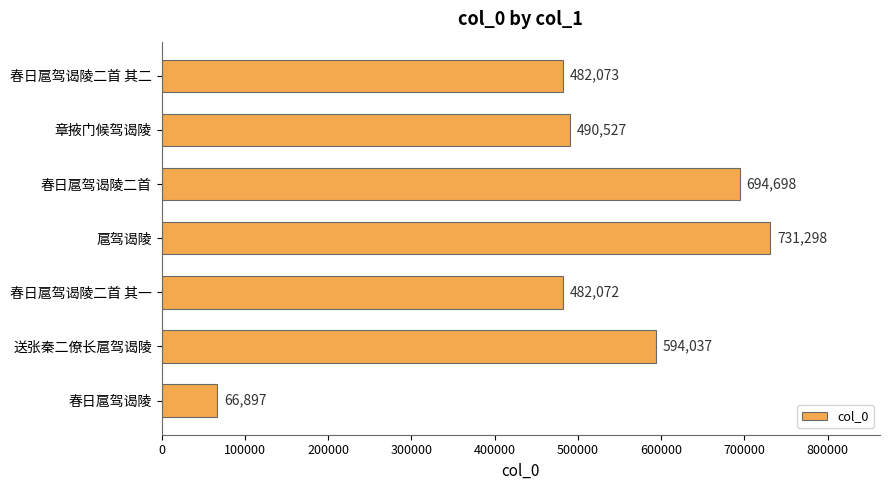

What is the approximate value at 春日扈驾谒陵二首 其二, to the nearest 100?

482100